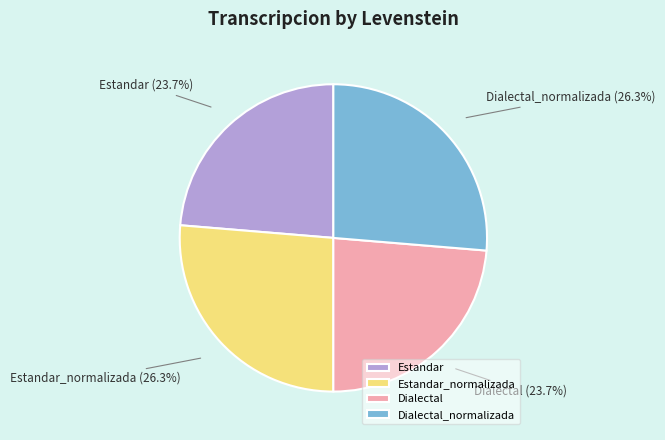

Is it true that Dialectal_normalizada is 38% of the pie?

False